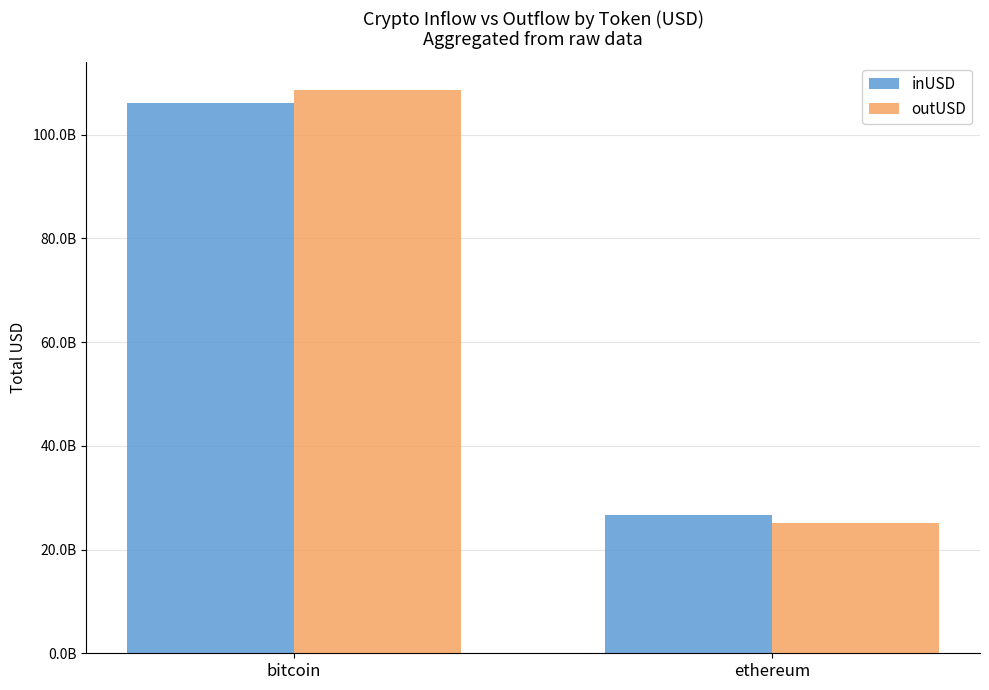

What are all the series names shown in the legend?

inUSD, outUSD